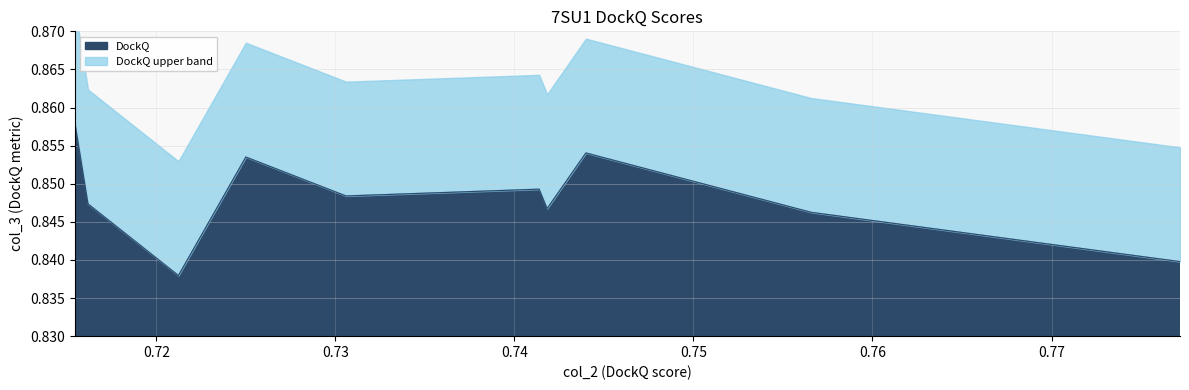

Reading left to right, what are all the values shown in this chart?

0.8	0.8	0.9	0.8	0.8	0.8	0.9	0.8	0.8	0.9